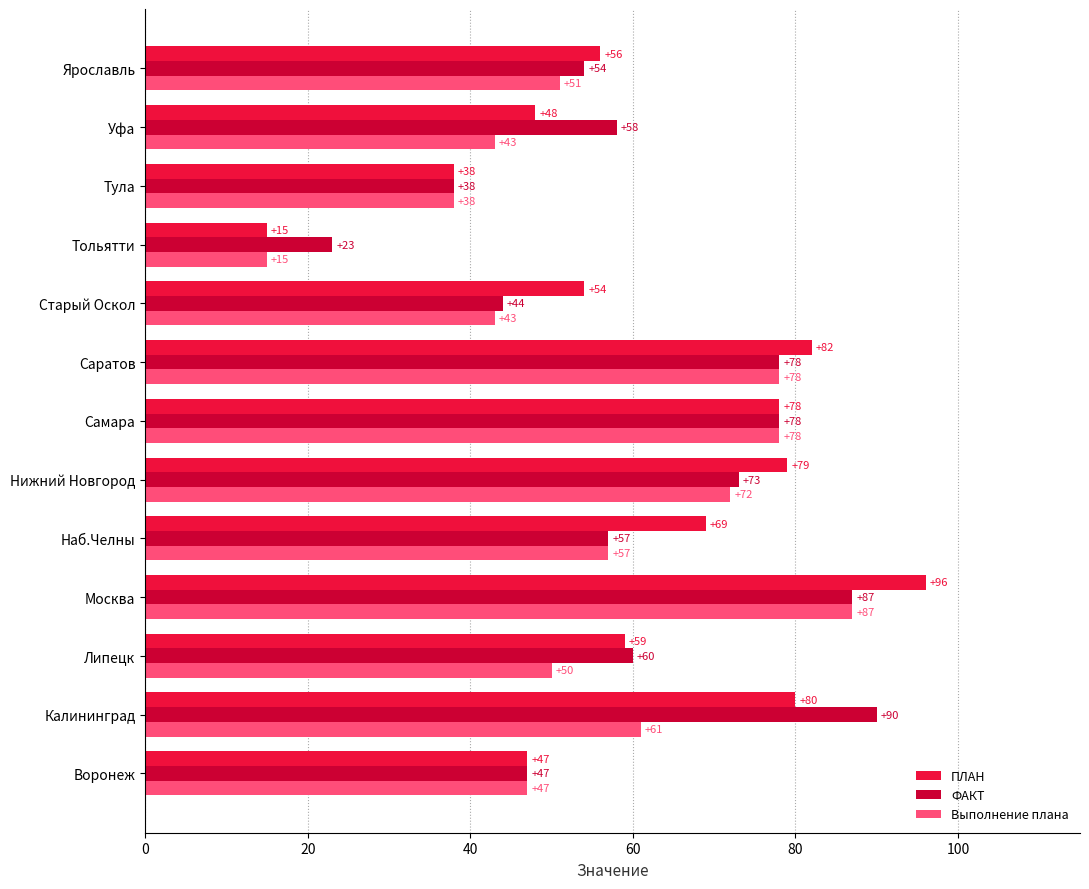

Which series has the largest range (max minus min)?

ПЛАН